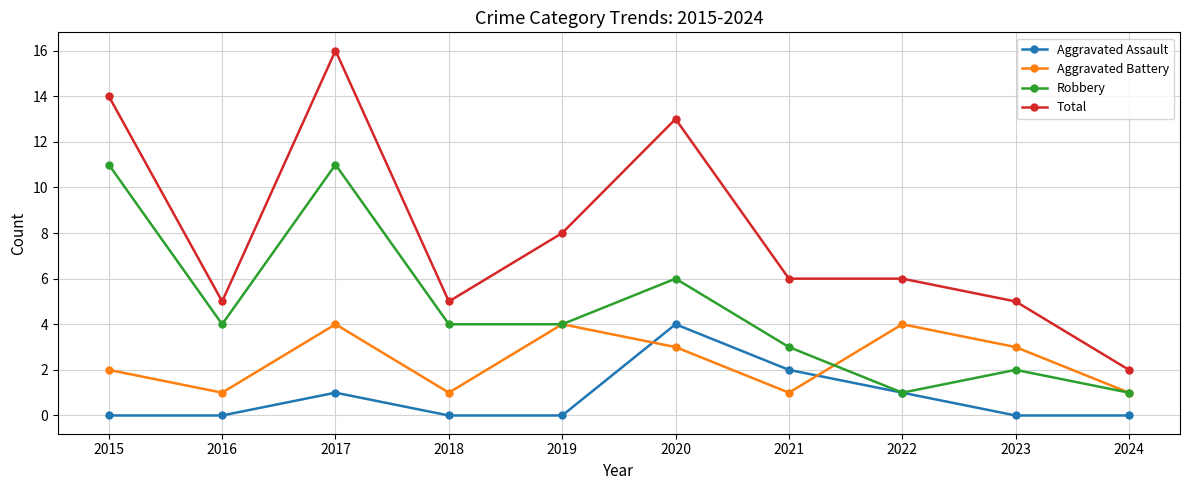

What is the spread (max minus min) of values at 2022?

5